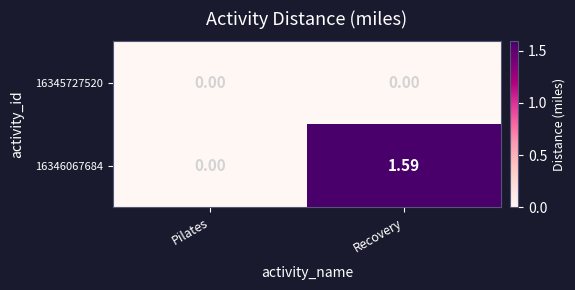

Which label corresponds to the largest value in the chart?

Recovery